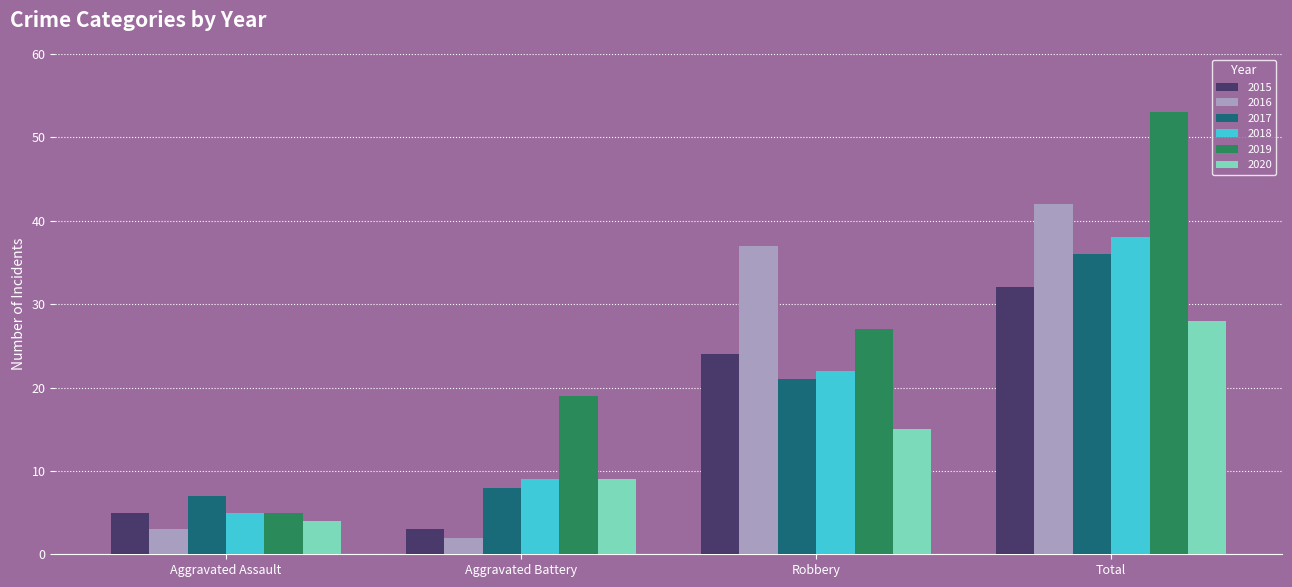

How many categories are shown in the chart?

4